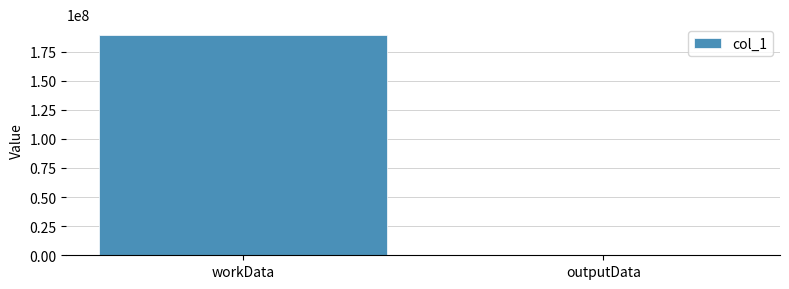

Between outputData and workData, which is larger?

workData